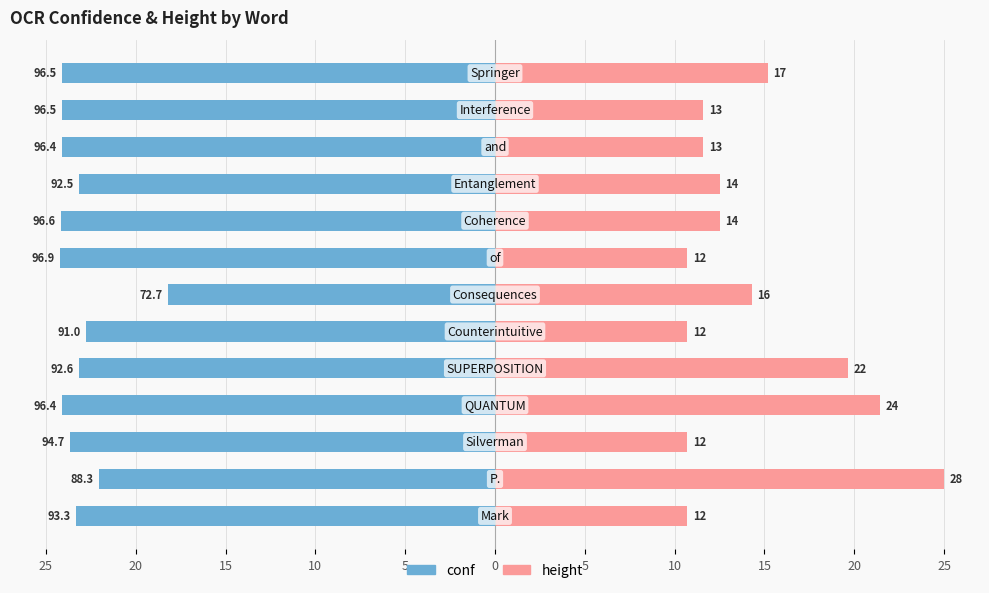

Between 10 and 25, which is larger?

10